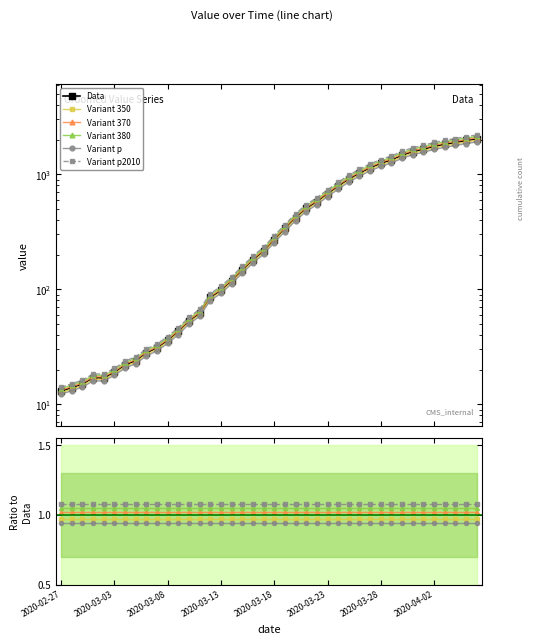

What is the maximum value for Variant p2010?

2194.6